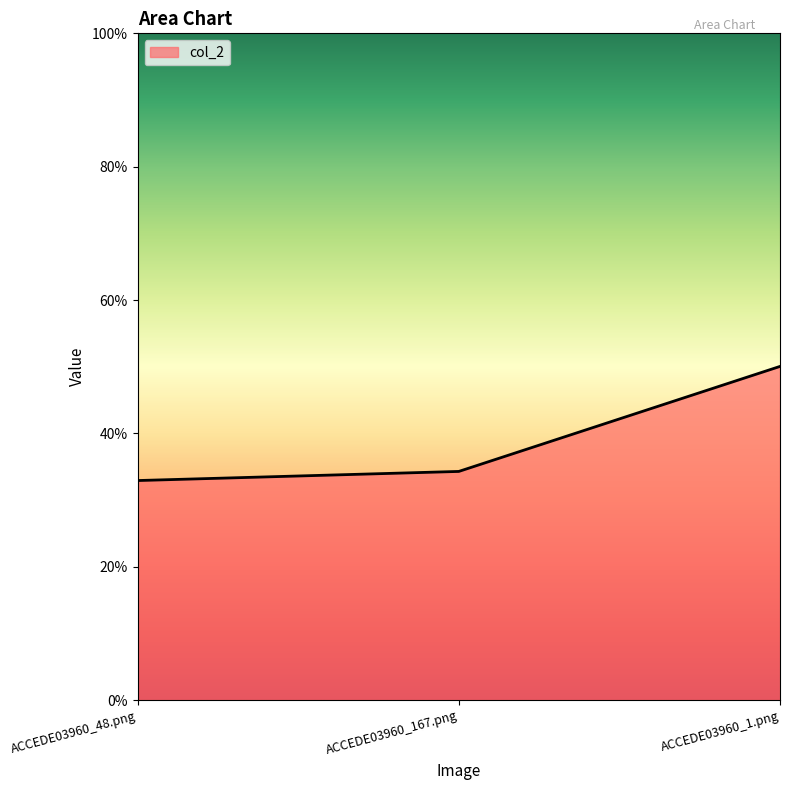

Does the chart display data point markers on the line(s)?

No